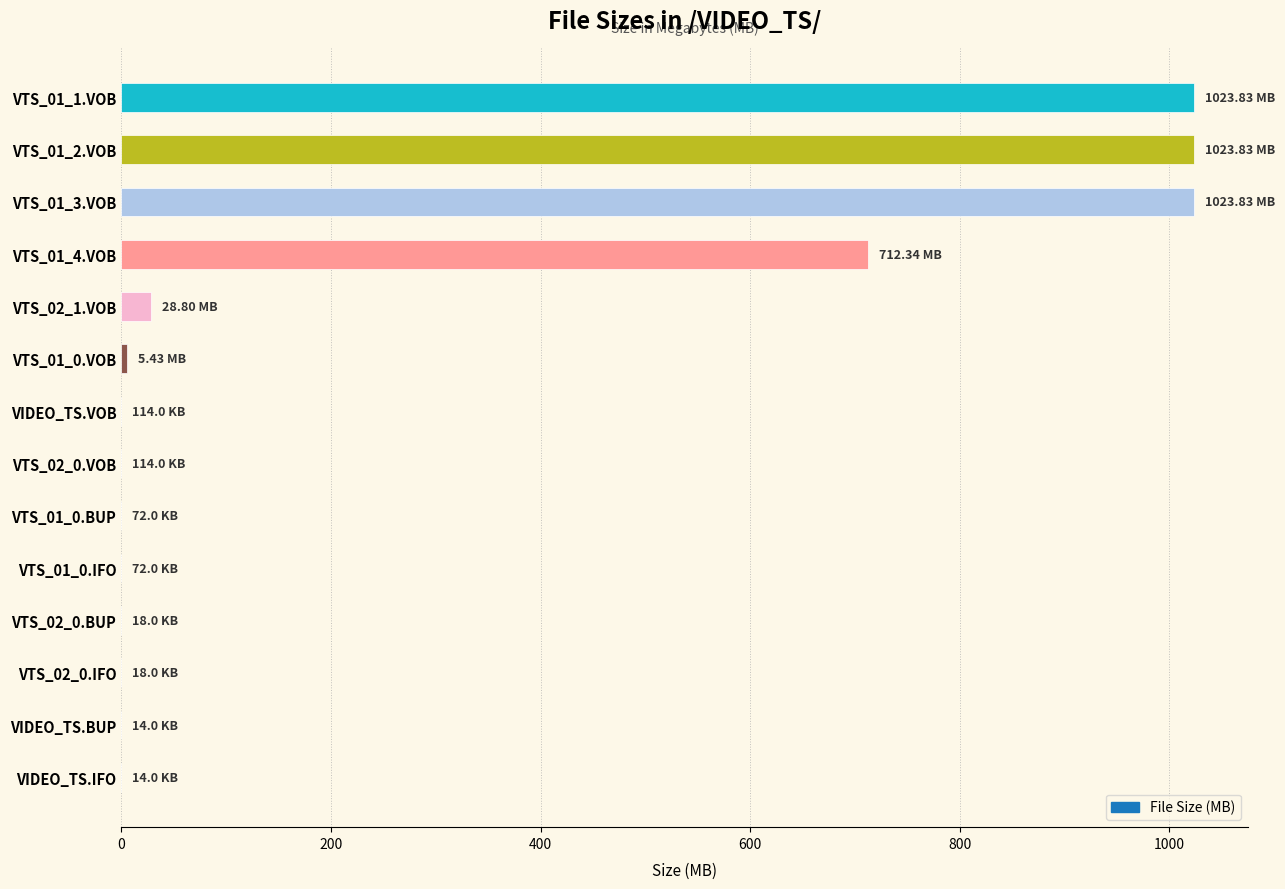

What is the sum of all values?

3818.5